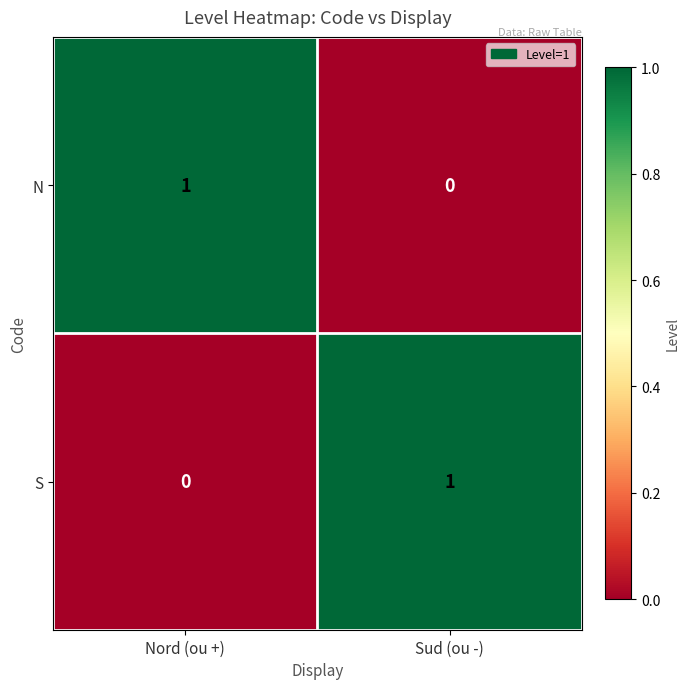

At which label does S reach its peak?

Sud (ou -)